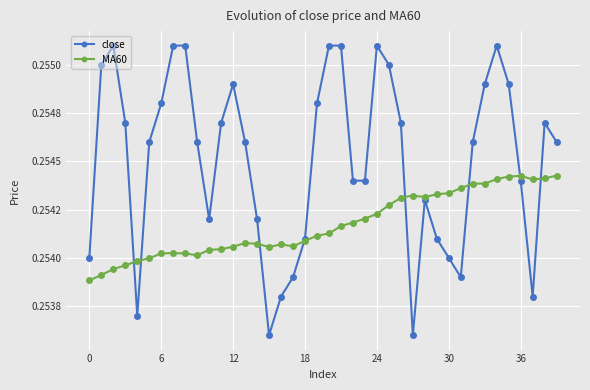

Which series has the widest spread of values?

close